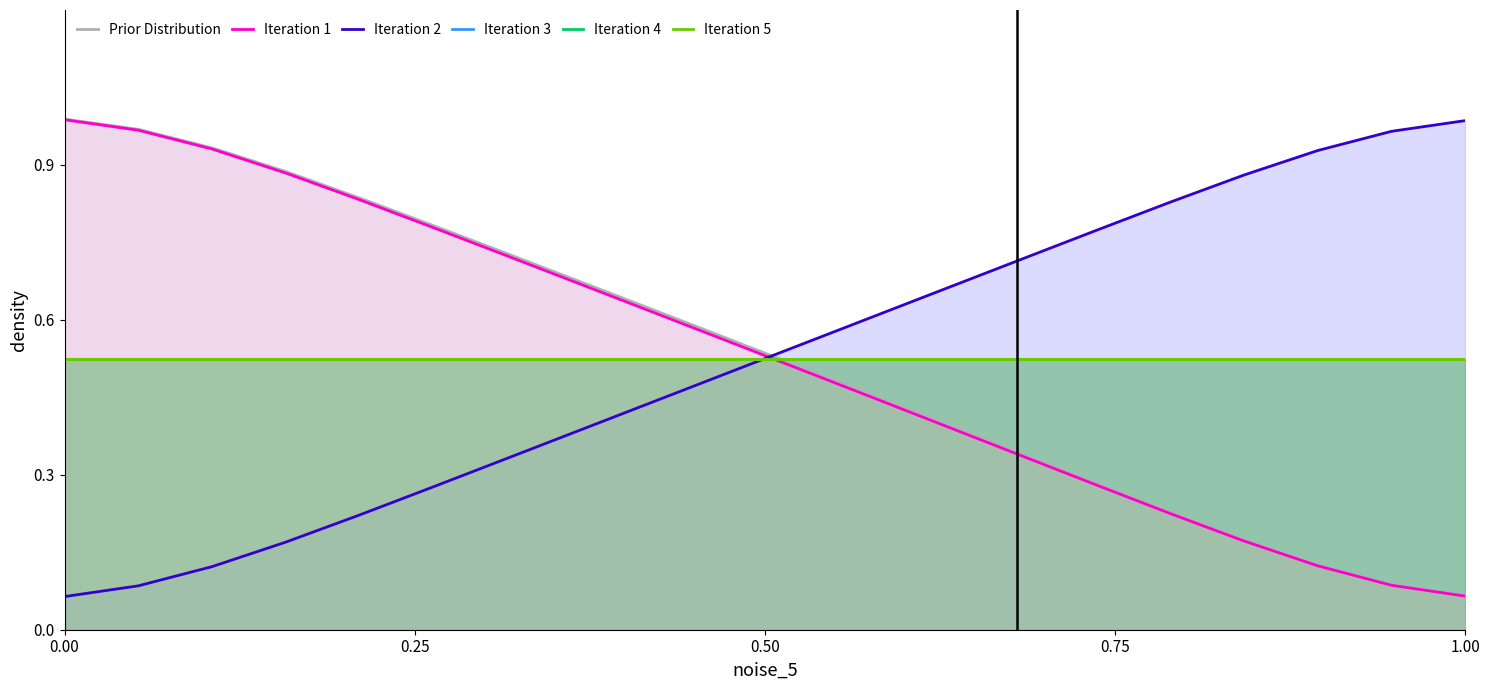

Read the Iteration 3 value at 19.

0.5